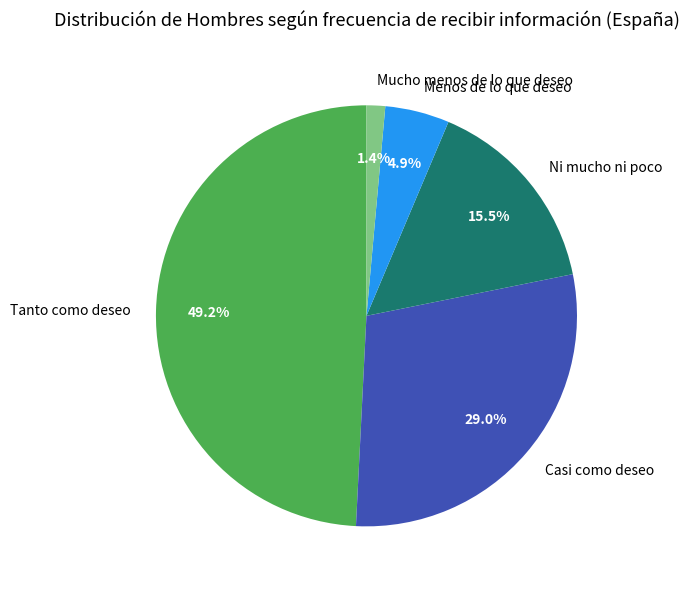

Combined, what portion of the pie is Mucho menos de lo que deseo and Ni mucho ni poco?

16.9%